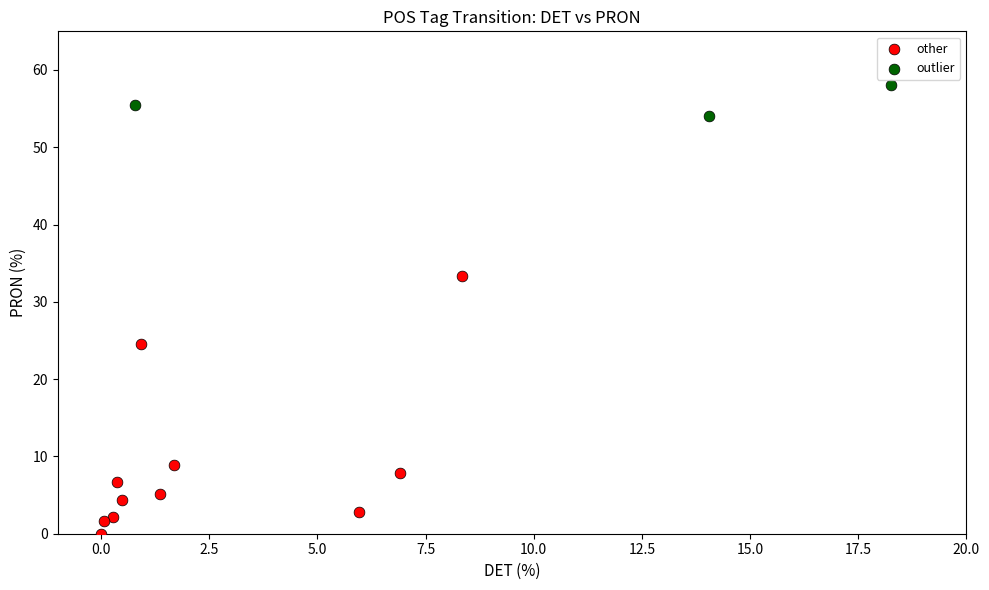

Which series has the widest spread of Y values?

other